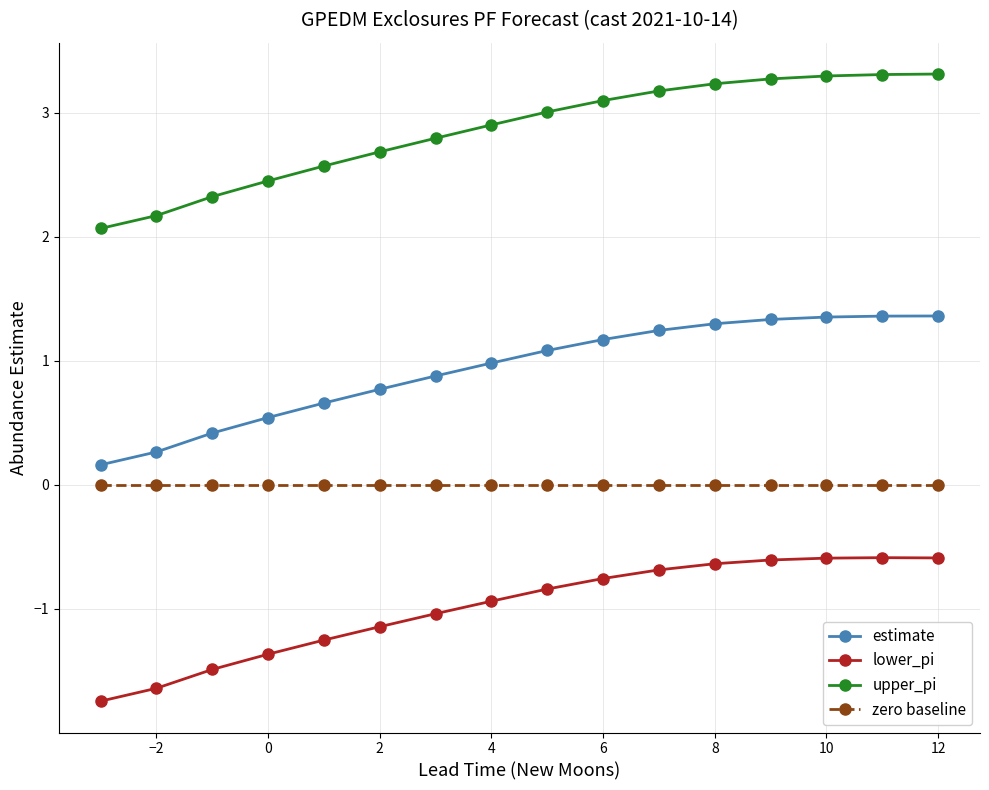

True or false: lower_pi and zero baseline intersect in this chart.

False